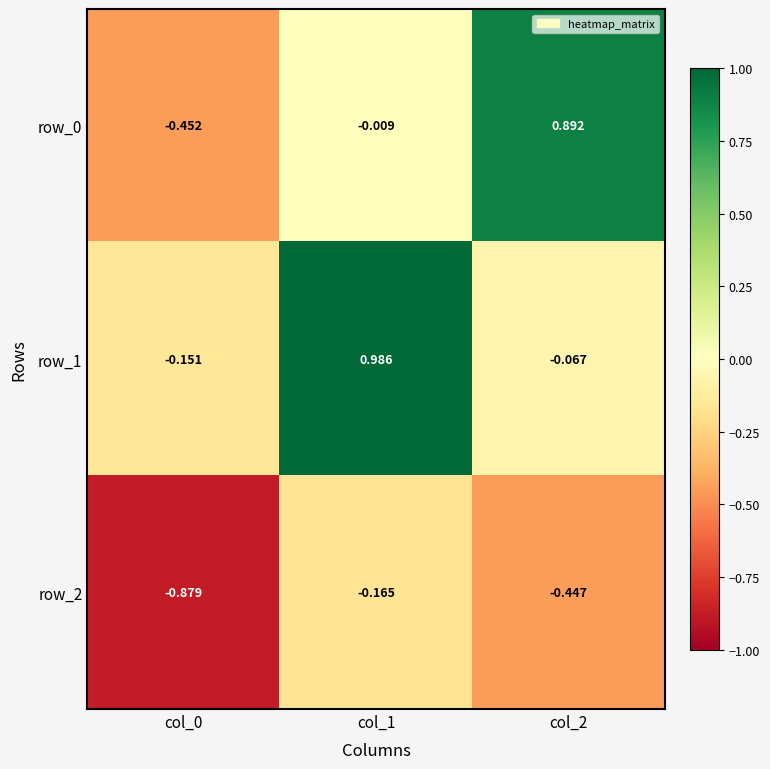

Between col_0 and col_1, which series saw the biggest shift?

row_1